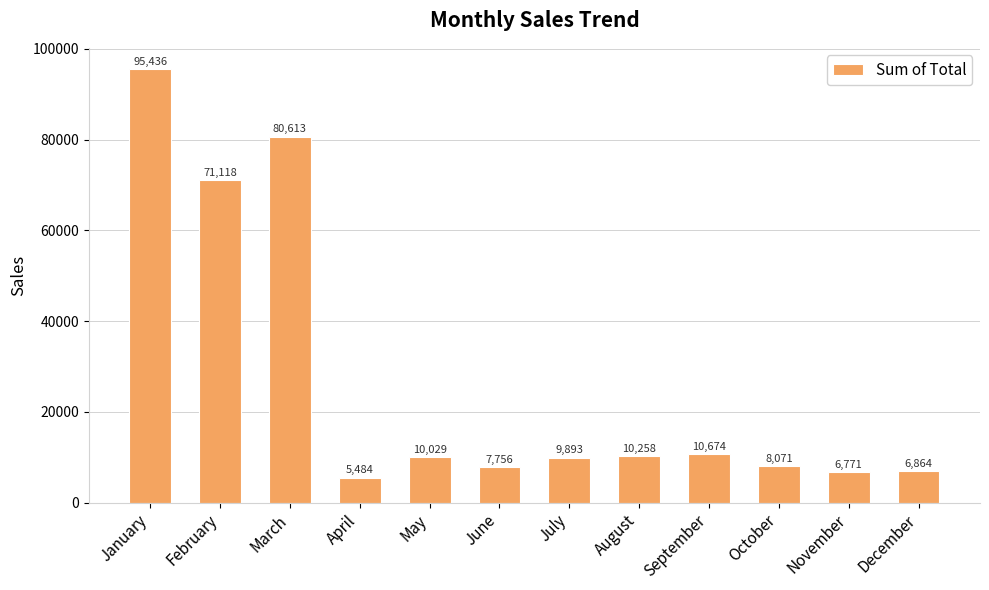

List the labels in order of value, largest first.

January, March, February, September, August, May, July, October, June, December, November, April